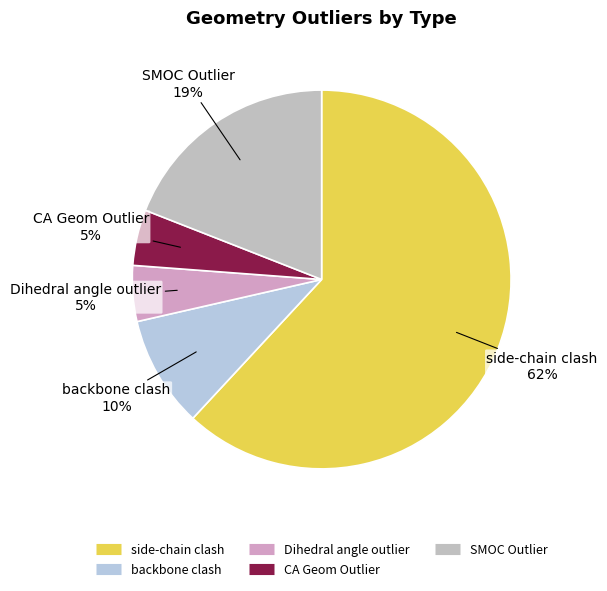

Do backbone clash and CA Geom Outlier together represent more than half of the pie?

No